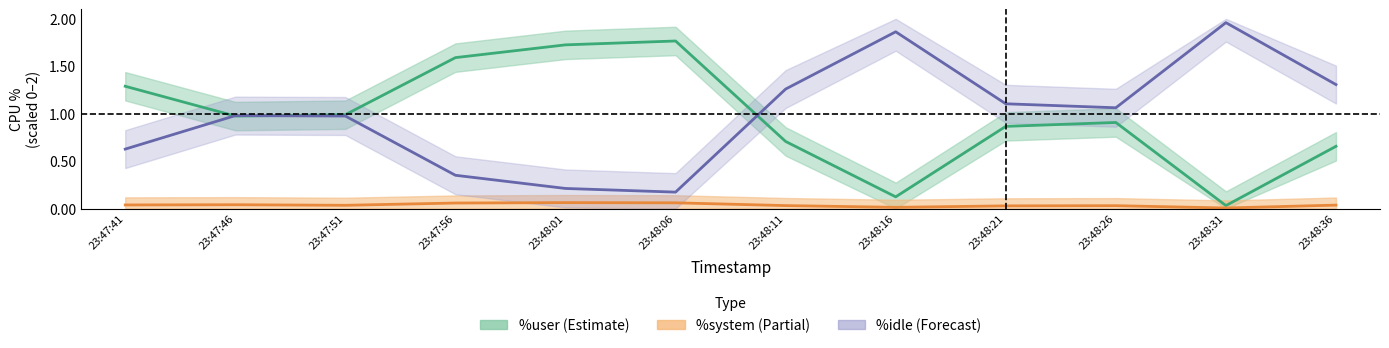

The %user series shows 0.2 at 23:48:26. True or false?

False